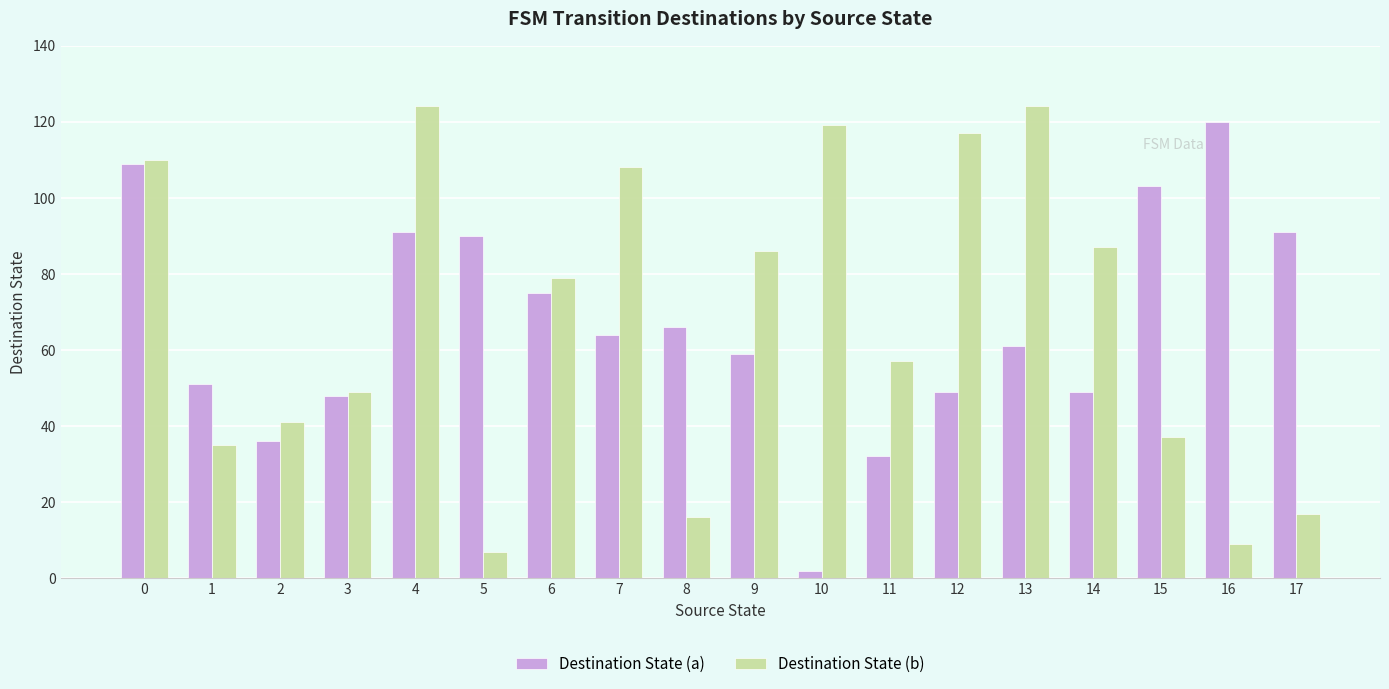

What is the spread (max minus min) of values at 12?

68